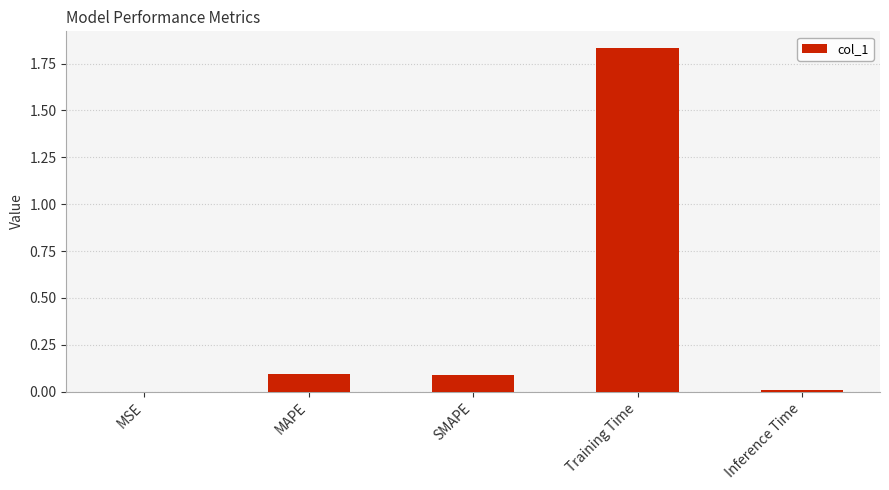

At which category does the chart reach its peak across all series?

Training Time